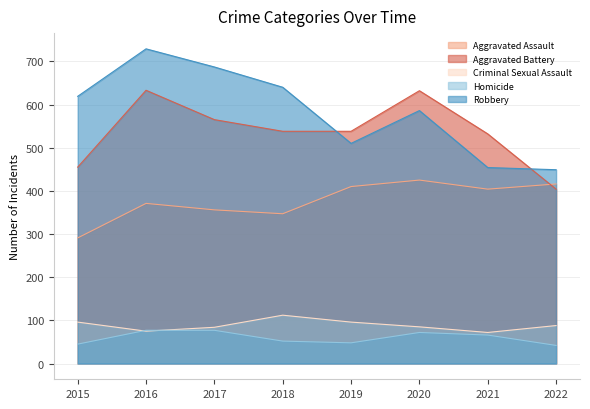

Where is the first local minimum for Aggravated Assault?

2018